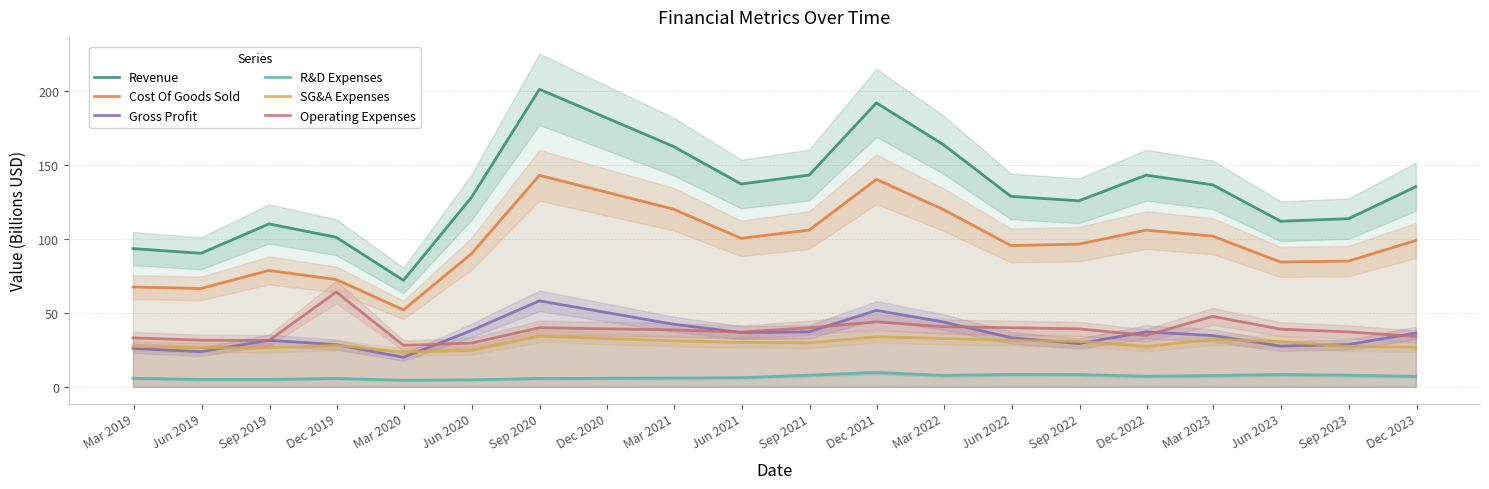

Count the number of categories in the chart.

19